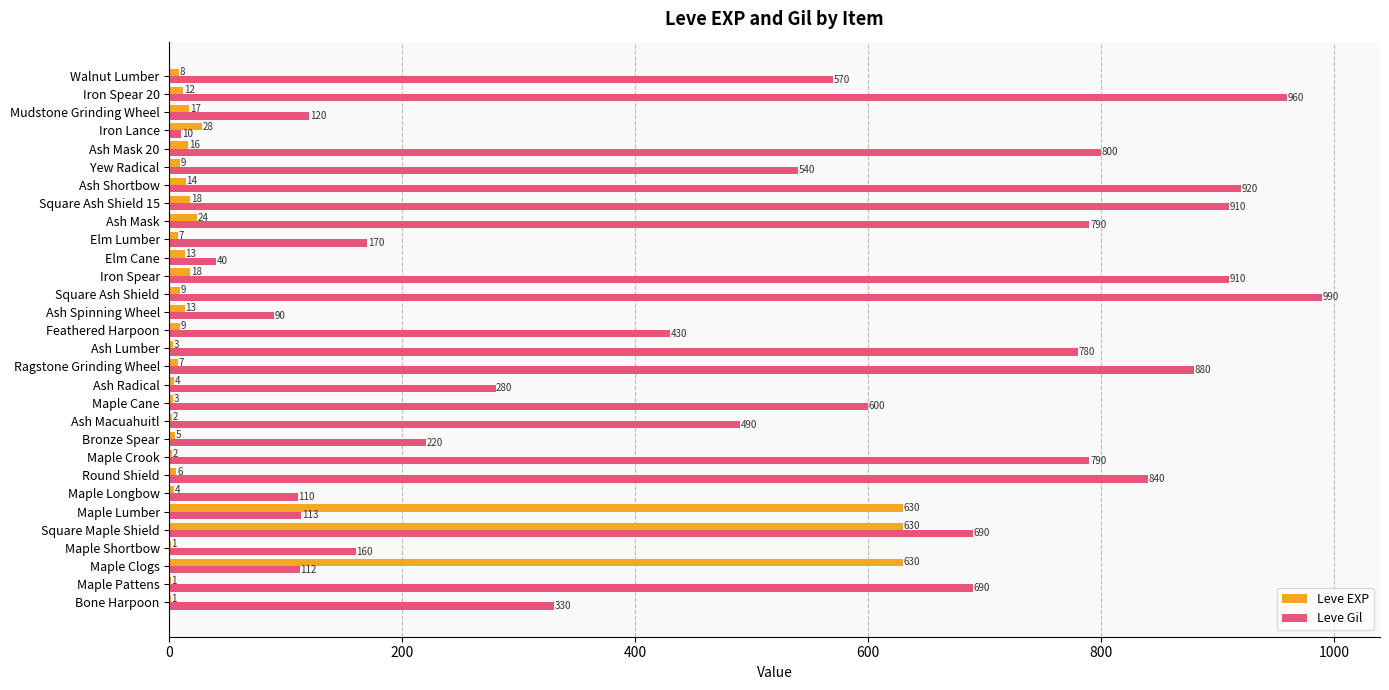

What is the maximum value for Leve Gil?

990